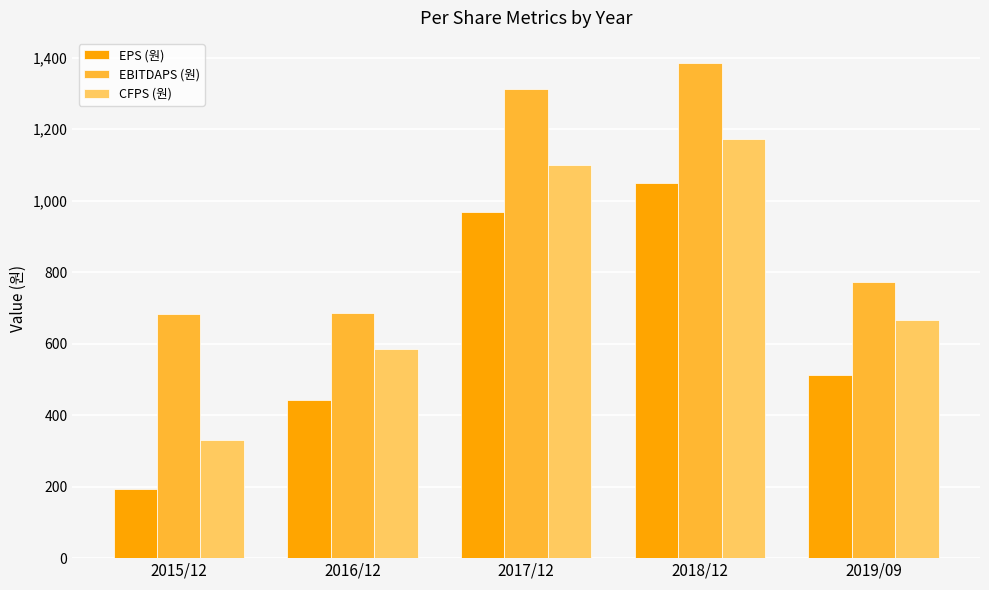

What is the sum of all CFPS (원) values?

3856